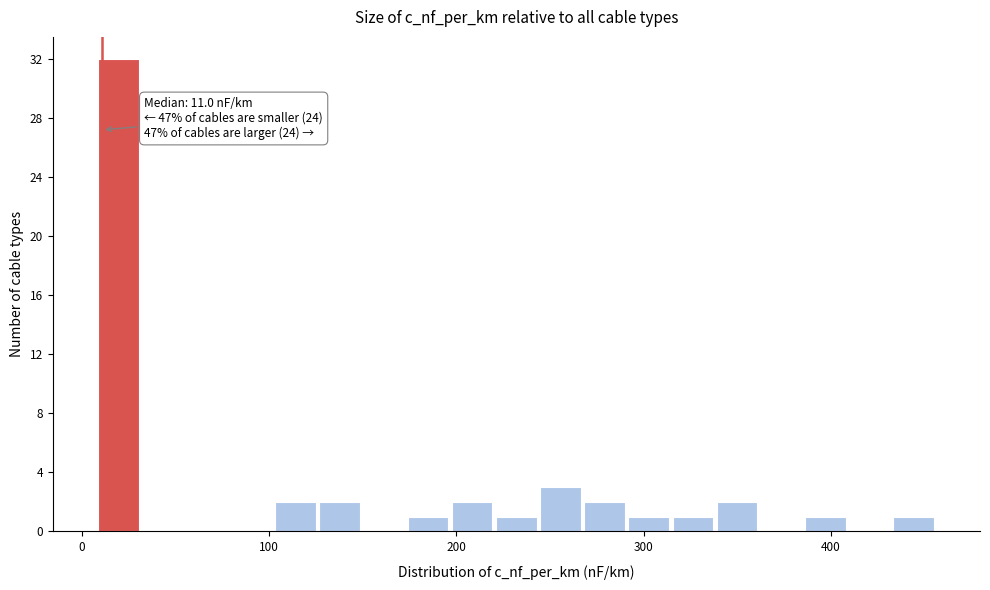

Around what value on the x-axis is the tallest bar? Give the approximate position of its centre, as read against the axis.

20